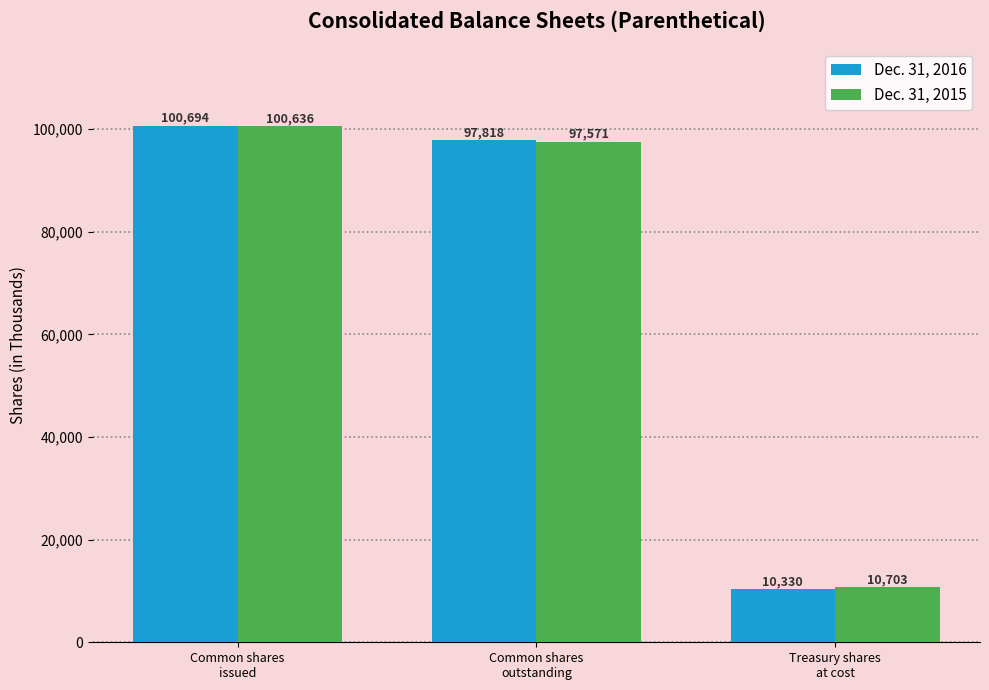

Which series has the largest range (max minus min)?

Dec. 31, 2016